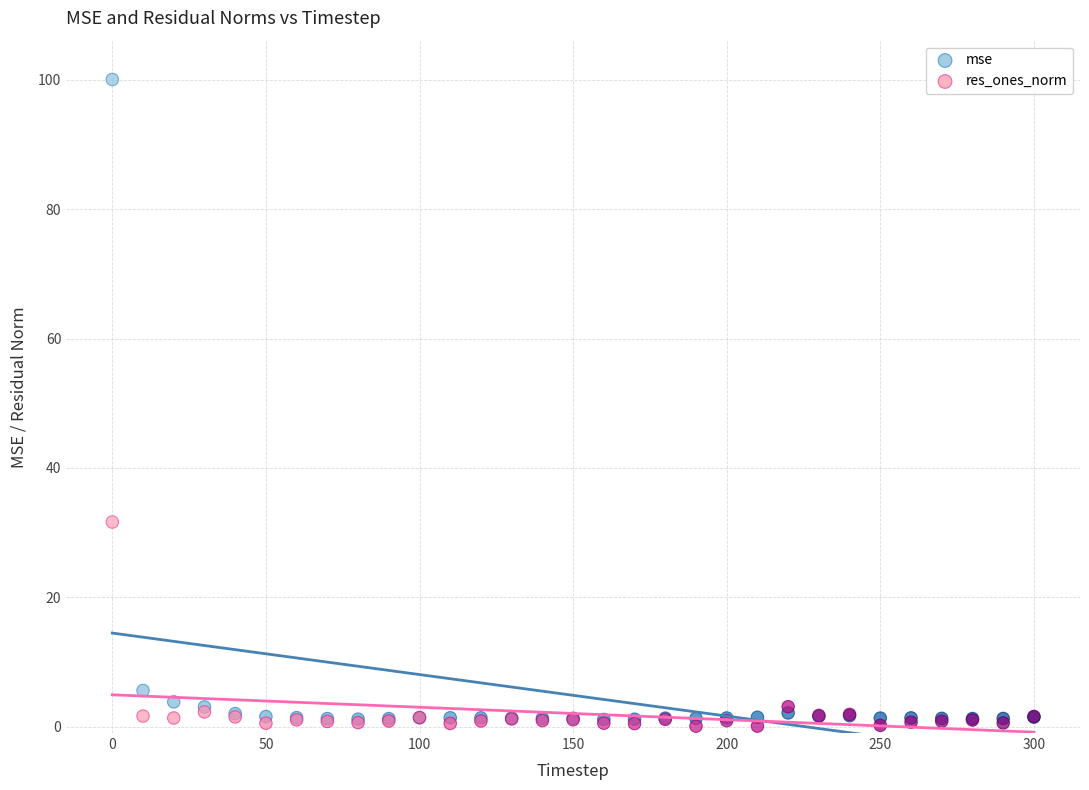

What are all the series names shown in the legend?

mse, res_ones_norm